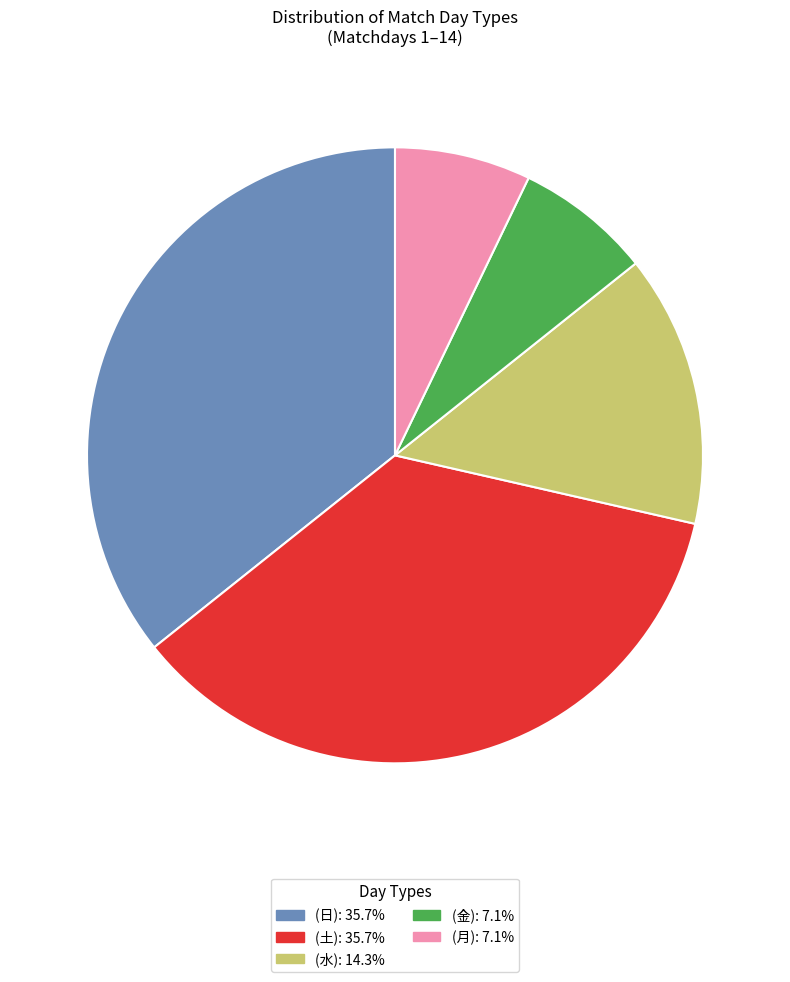

Is there any slice that represents more than half of the pie?

No